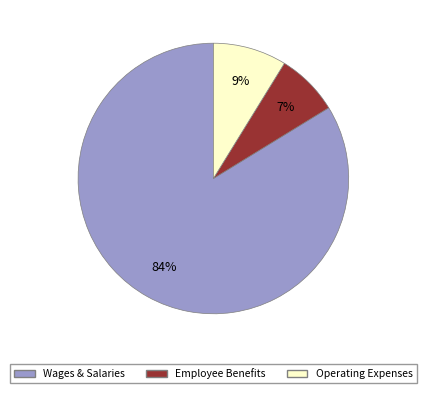

Does any single category account for the majority?

Yes